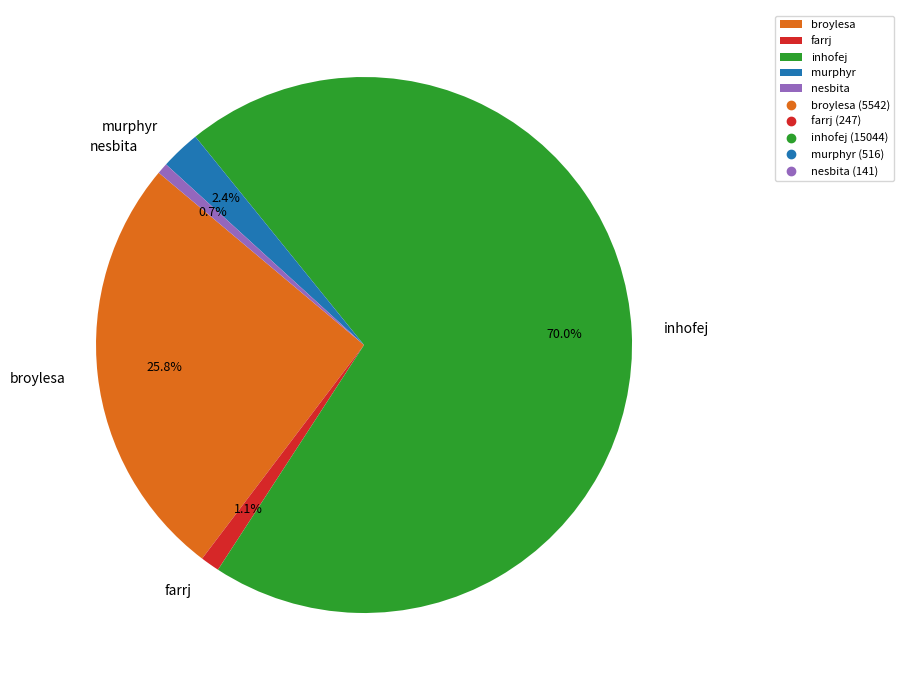

What is the ratio of the value at broylesa to the value at nesbita?

39.3